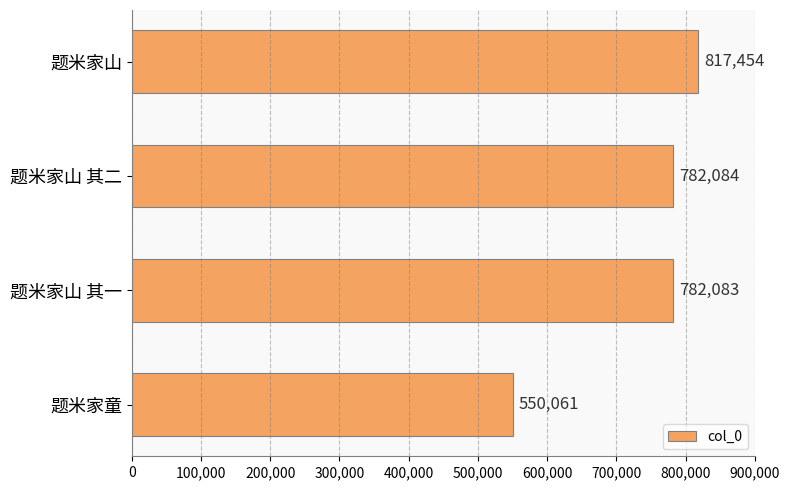

Between 题米家山 and 题米家童, which is larger?

题米家山